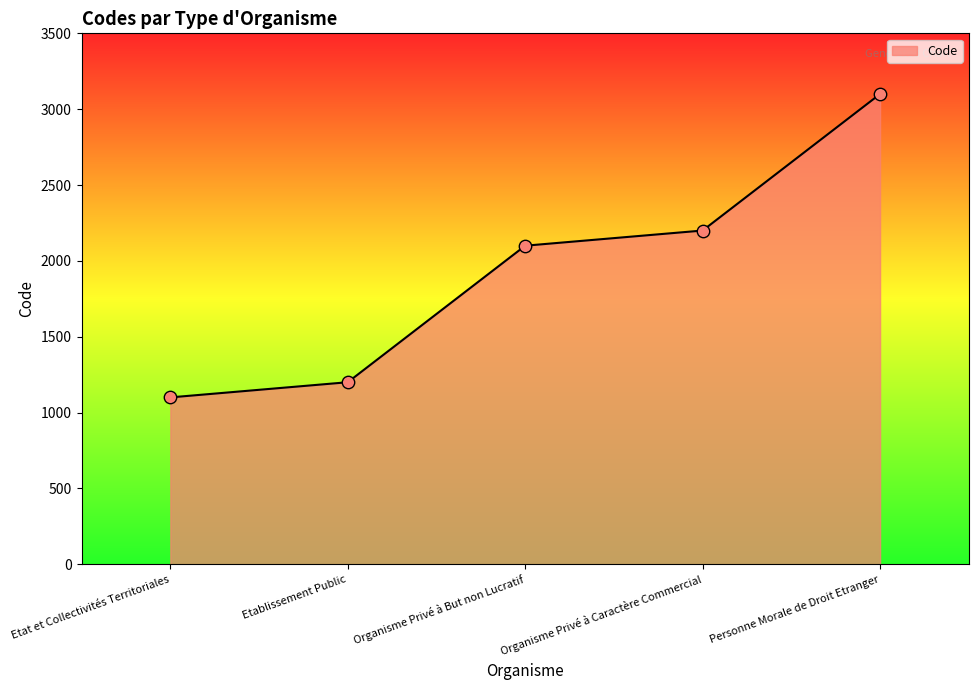

Approximately how many times larger is the value at Etablissement Public compared to Personne Morale de Droit Etranger?

0.4